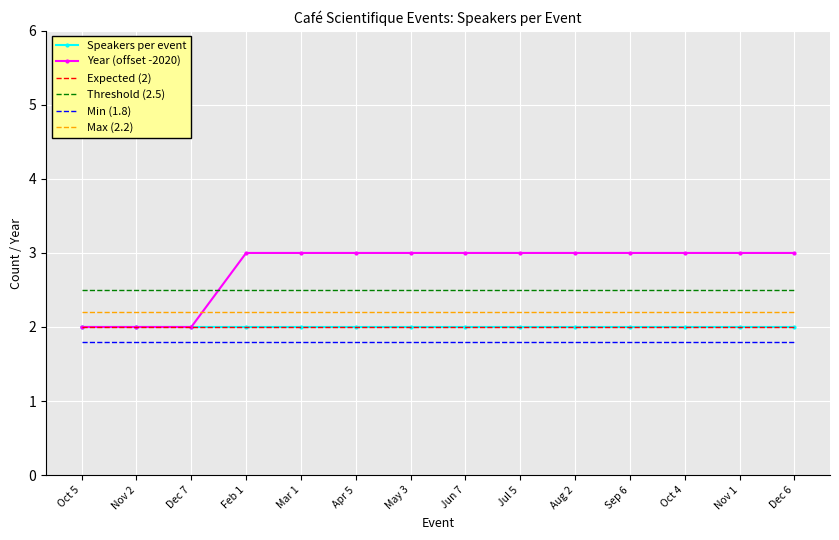

Rank the series at Jul 5 from highest to lowest value.

Year (offset -2020), Threshold (2.5), Max (2.2), Speakers per event, Expected (2), Min (1.8)